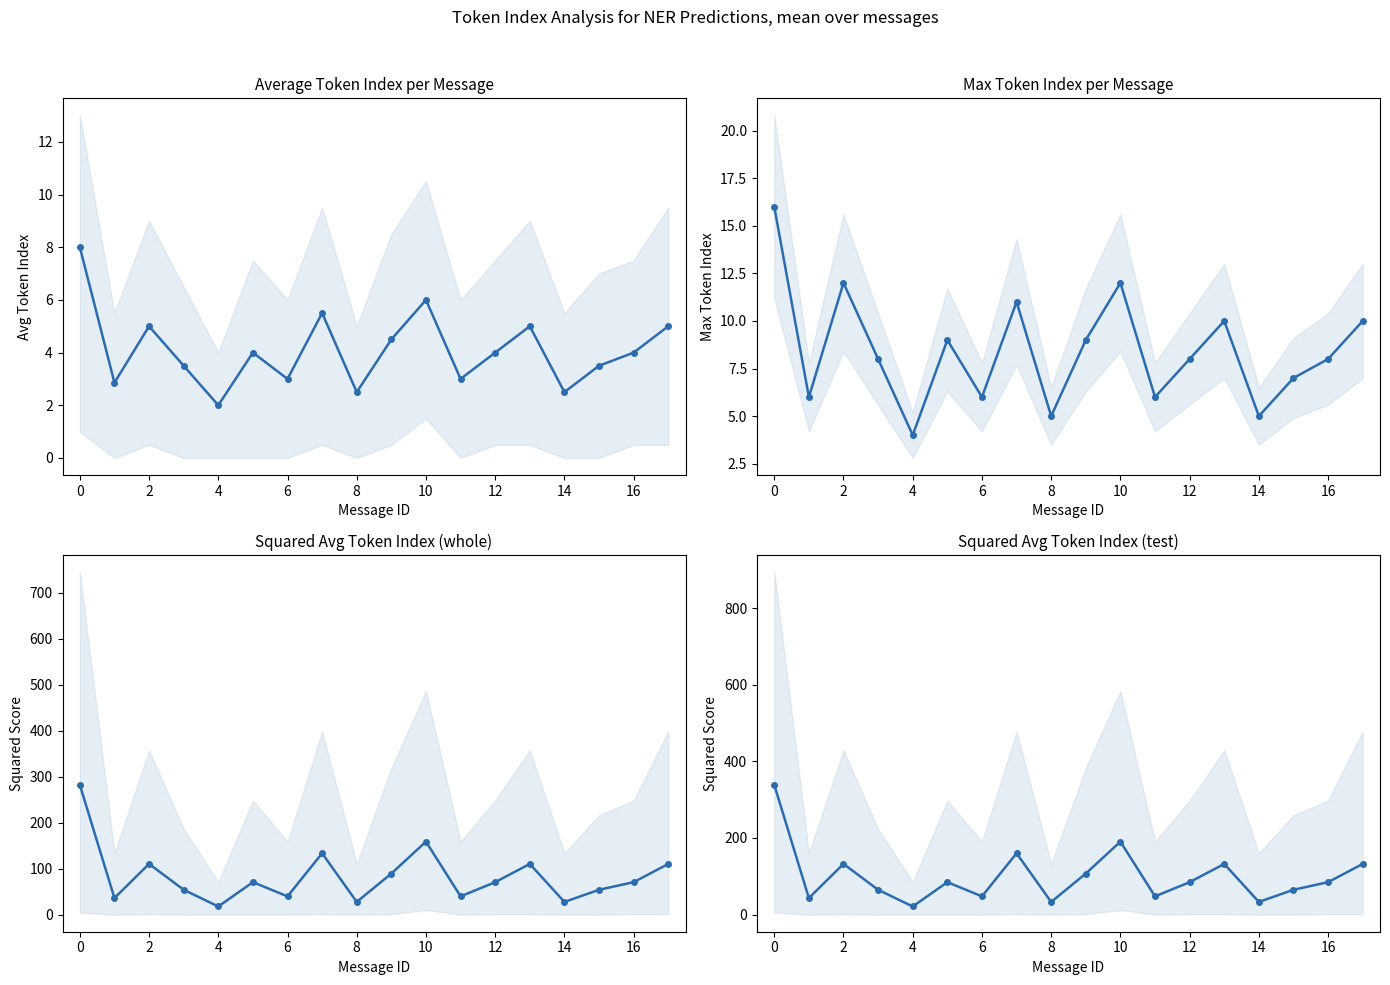

Rank the series at 4 from lowest to highest value.

Avg Token Index, Max Token Index, MSE (whole), MSE (test)